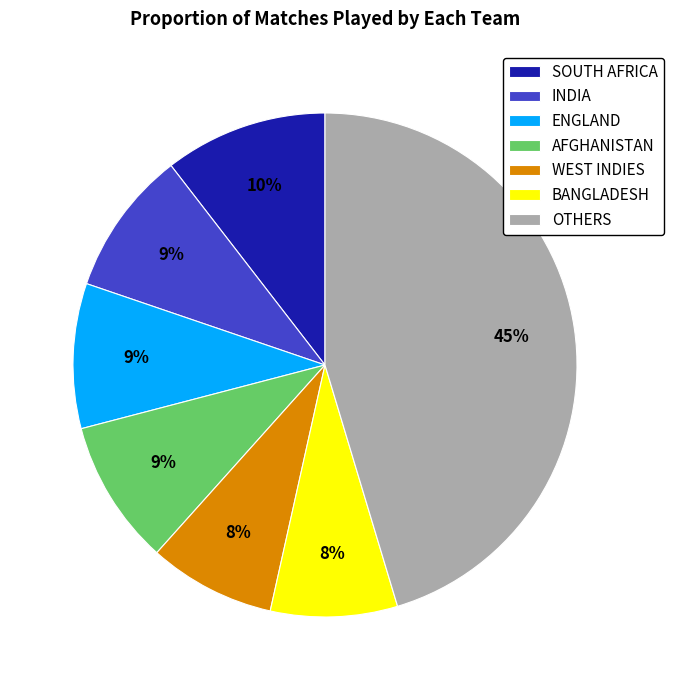

The WEST INDIES slice represents 22% of the pie. True or false?

False